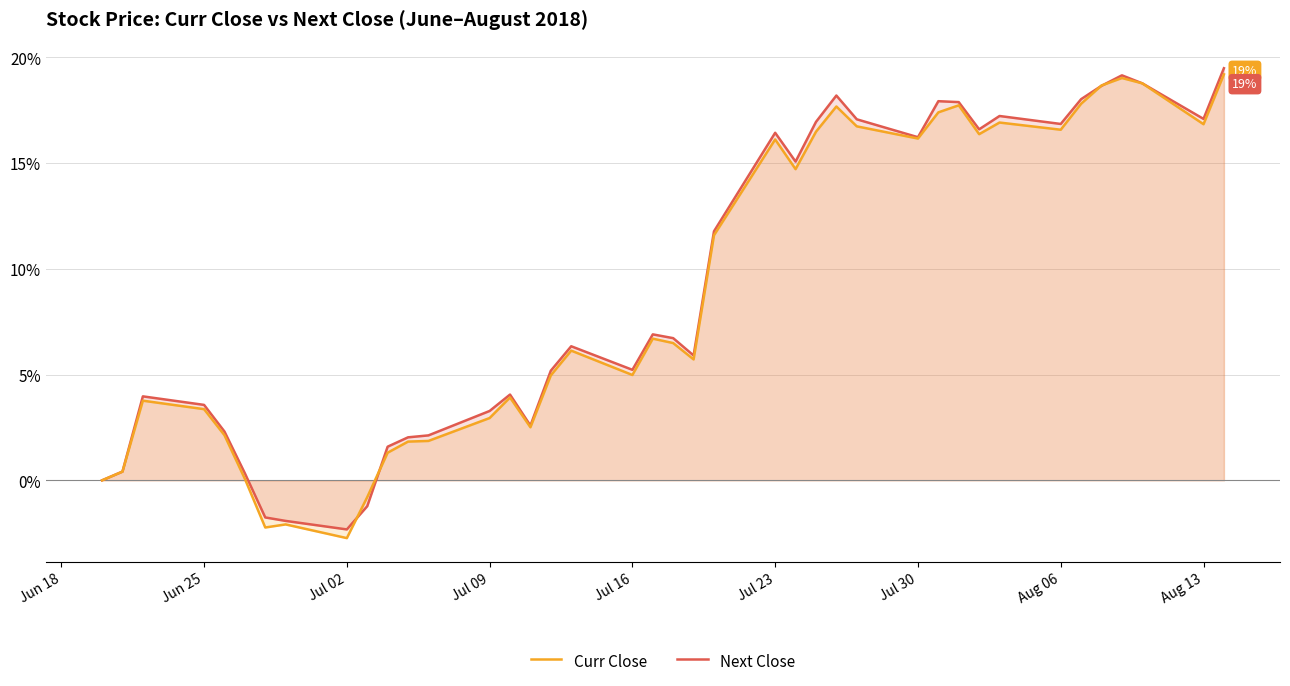

Which series ends up on top after the final intersection of Curr Close and Next Close?

Next Close